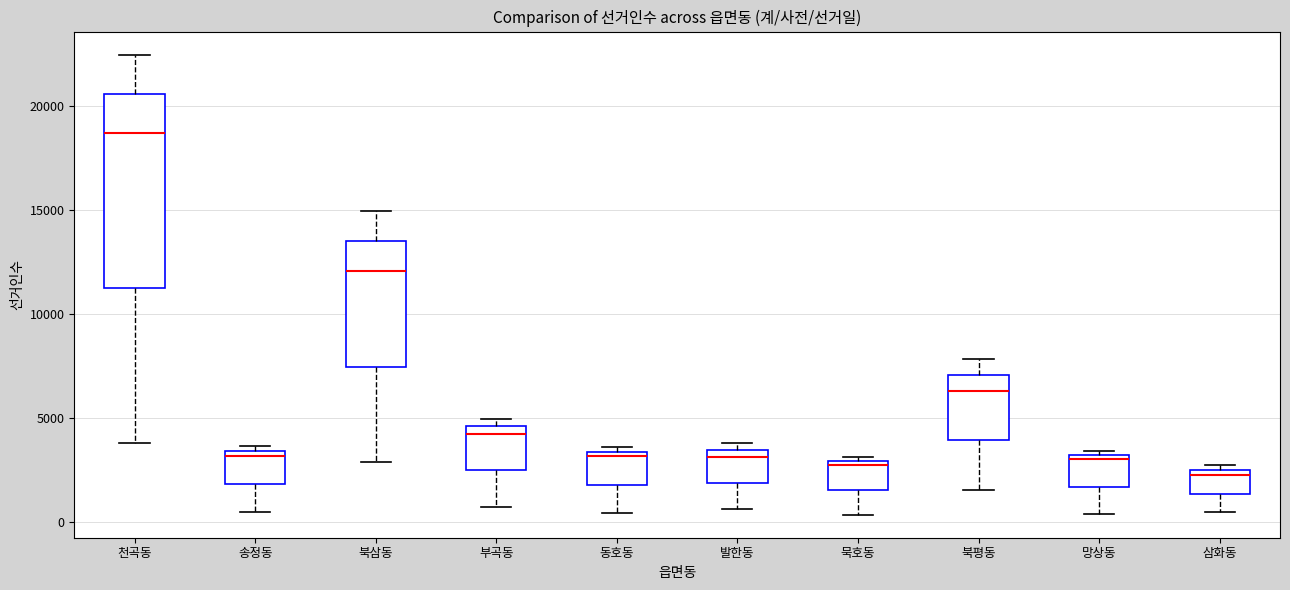

Comparing the boxes themselves (not the whiskers), which one is the tallest?

천곡동